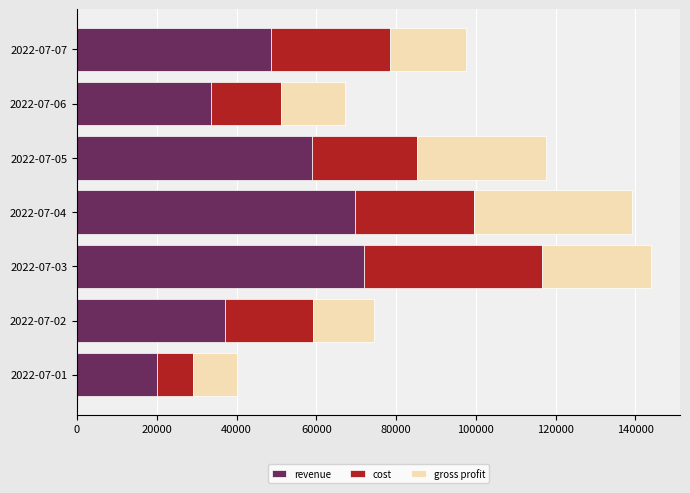

What is the difference between the revenue values at 2022-07-04 and 2022-07-06?

36000